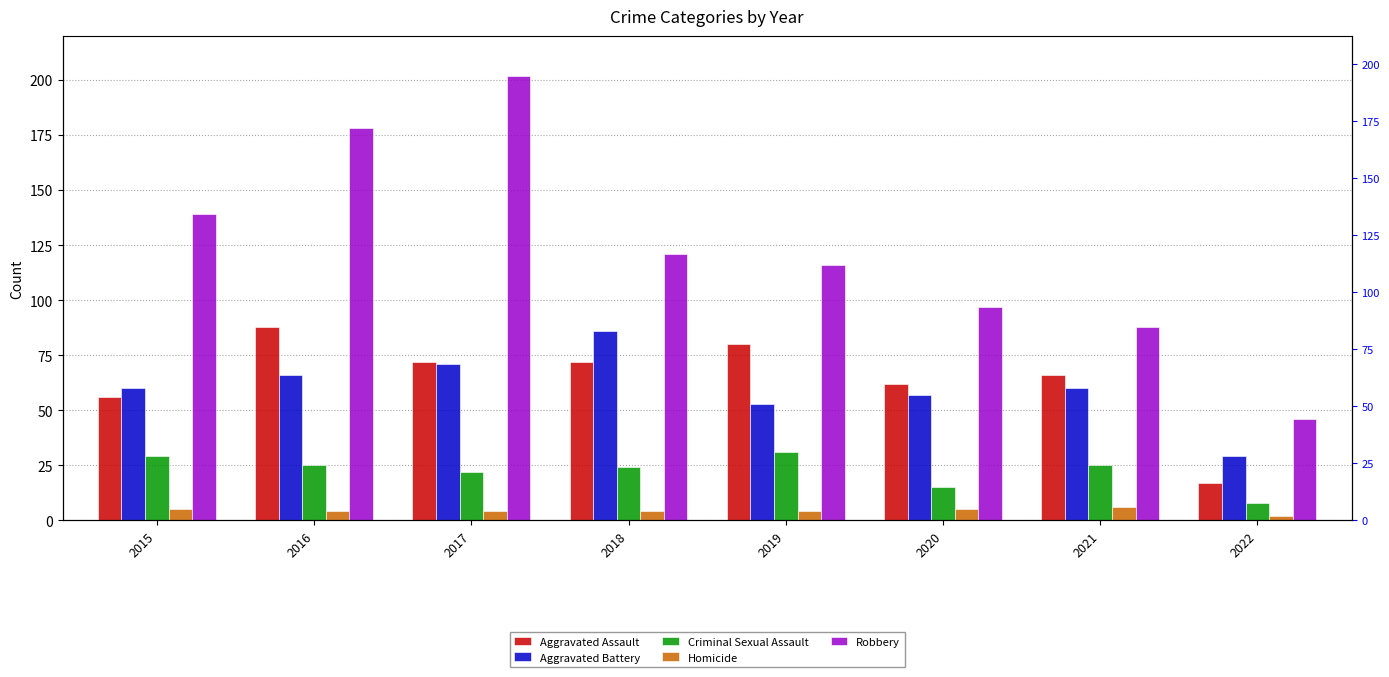

Is the value of Aggravated Assault at 2018 greater than the value of Homicide at 2019?

Yes